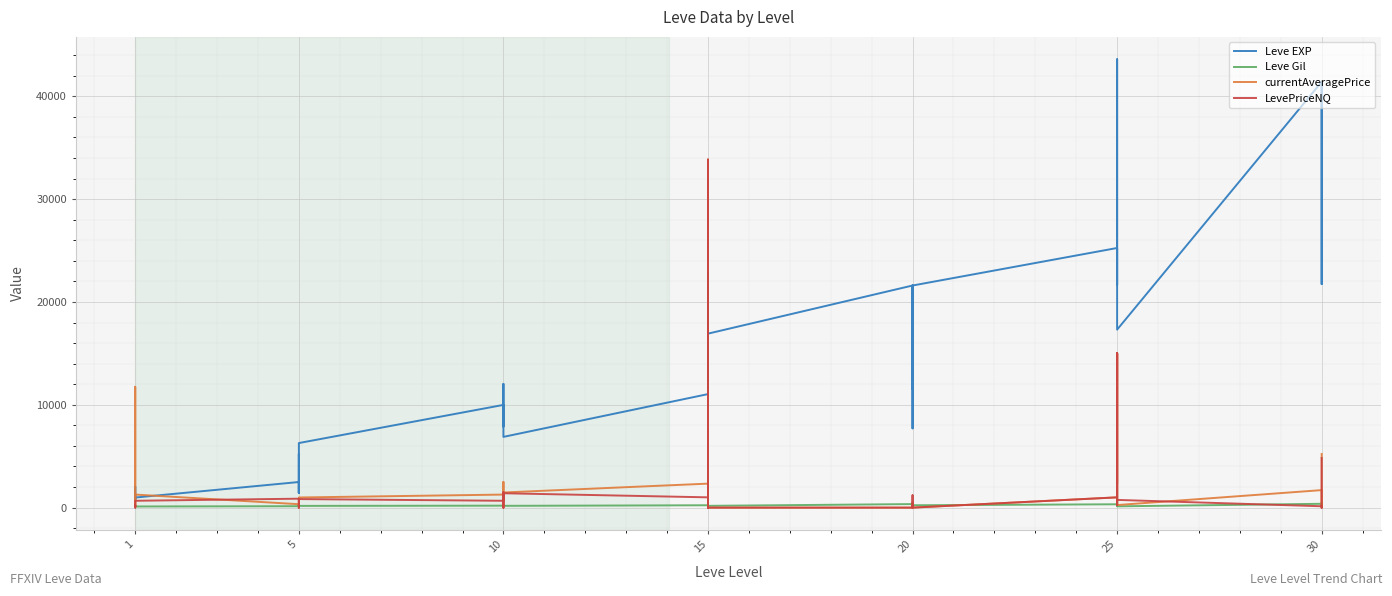

How many values in currentAveragePrice are above zero?

30